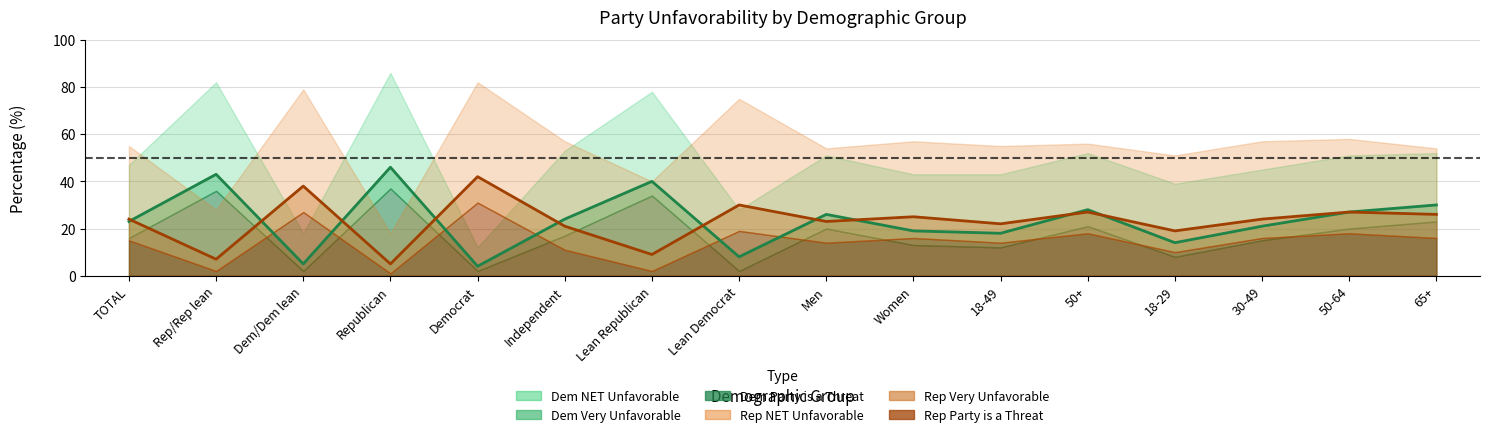

Which series has the largest range (max minus min)?

Dem NET Unfavorable